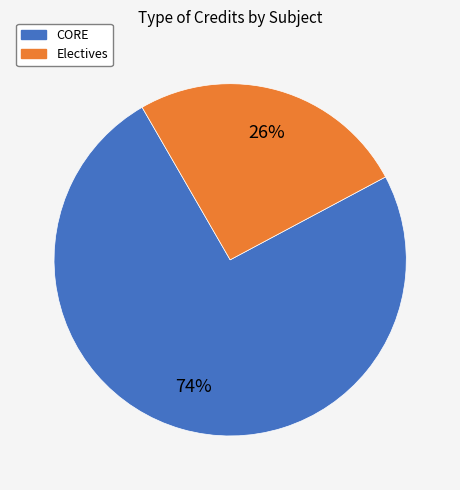

To the nearest percent, what is the average slice percentage?

50%